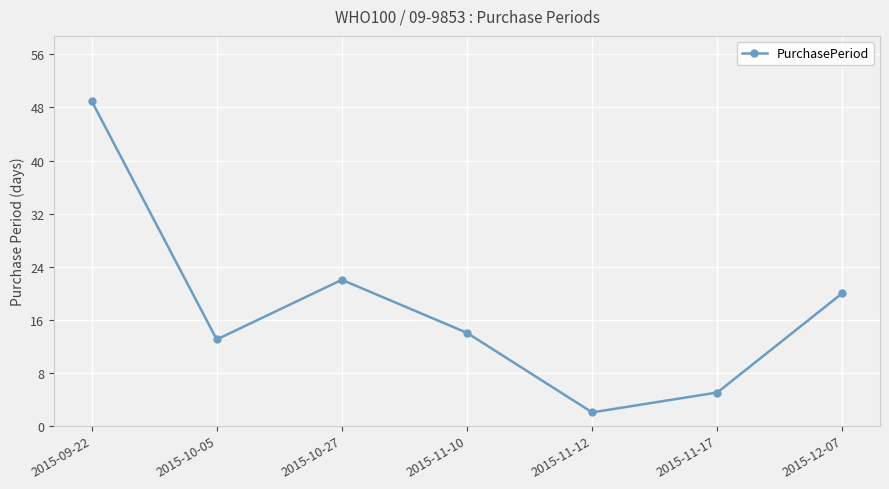

What is the approximate value at 2015-12-07?

20